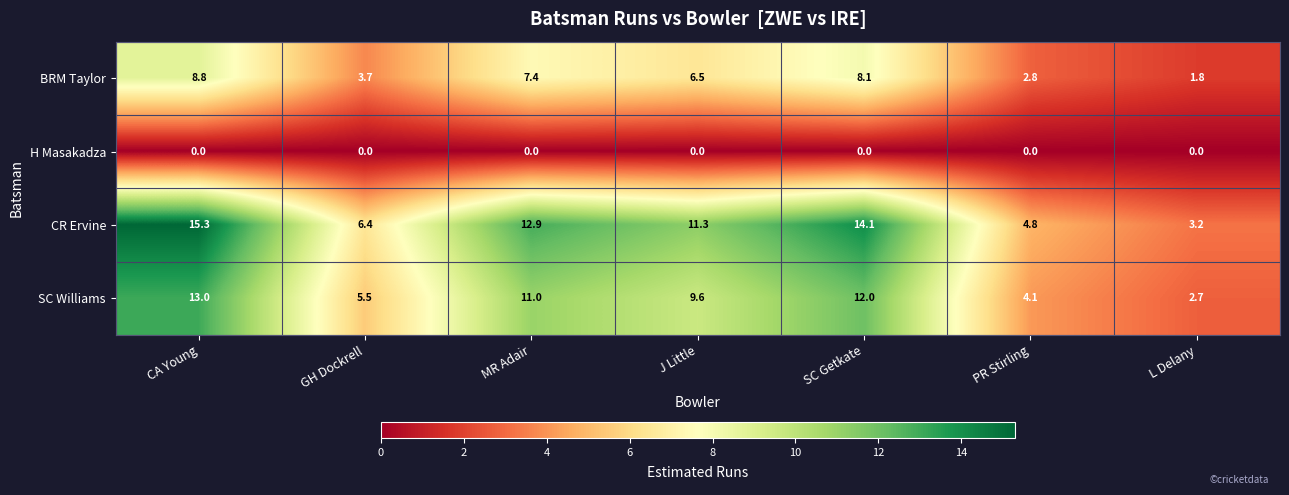

The value of BRM Taylor at CA Young is 8.8. True or false?

True